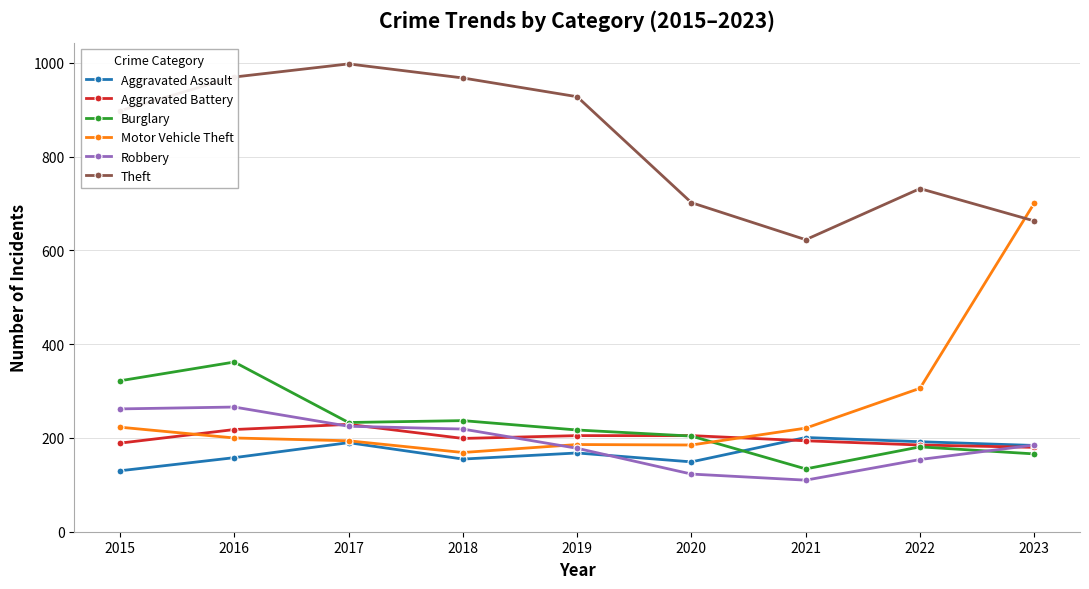

Is it true that Motor Vehicle Theft equals 221 at 2021?

True